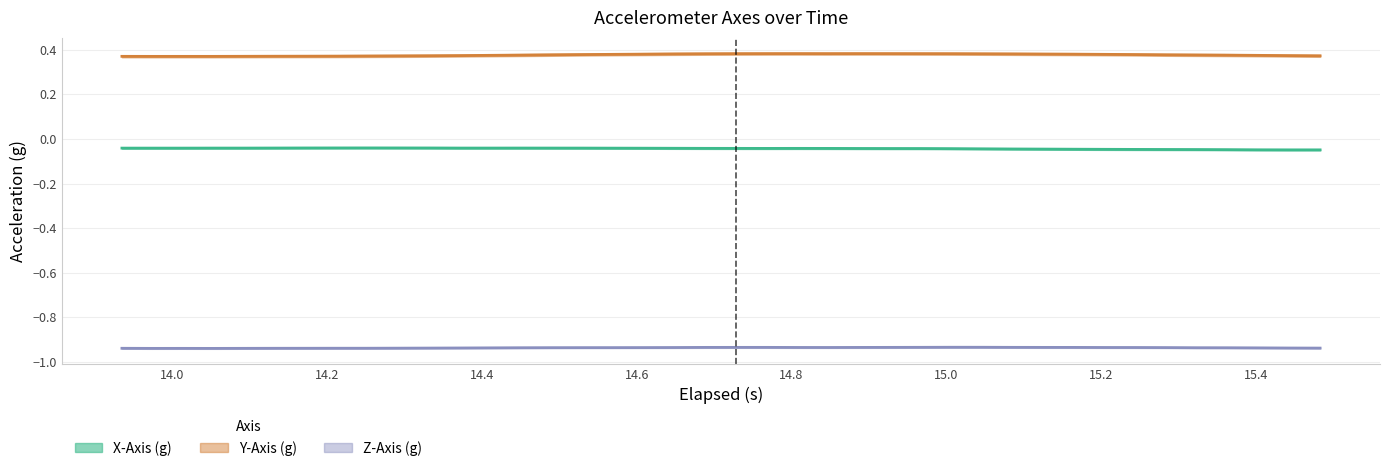

List the series in order of their peak value, lowest first.

Z-Axis (g), X-Axis (g), Y-Axis (g)